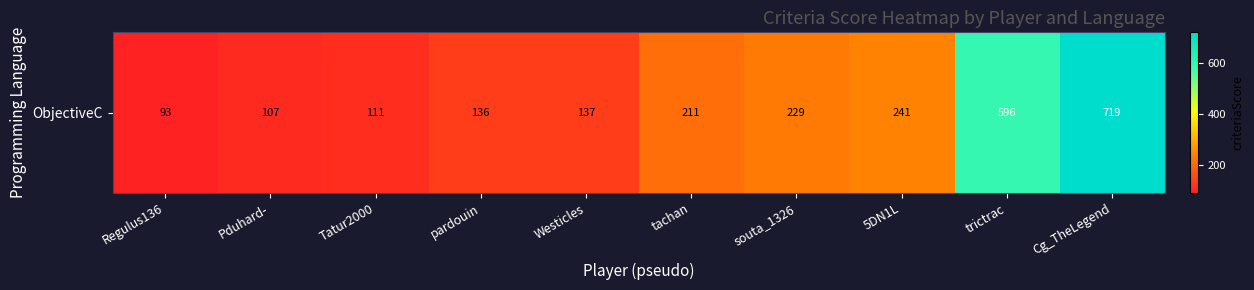

Reading left to right, list all the values displayed in this chart.

Regulus136=93	Pduhard-=107	Tatur2000=111	pardouin=136	Westicles=137	tachan=211	souta_1326=229	5DN1L=241	trictrac=596	Cg_TheLegend=719